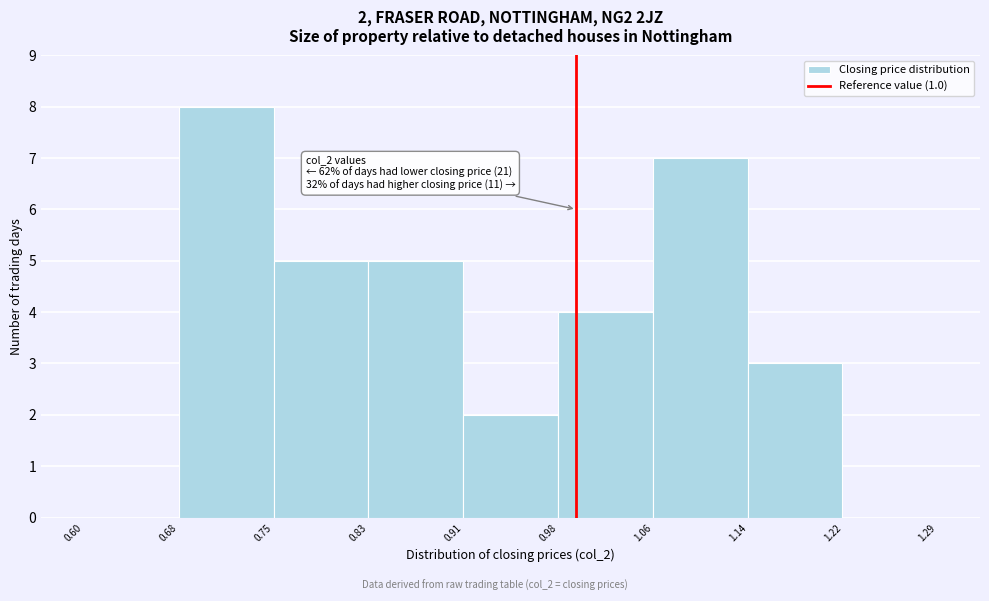

Which range on the x-axis has the tallest bar?

0.68 to 0.75